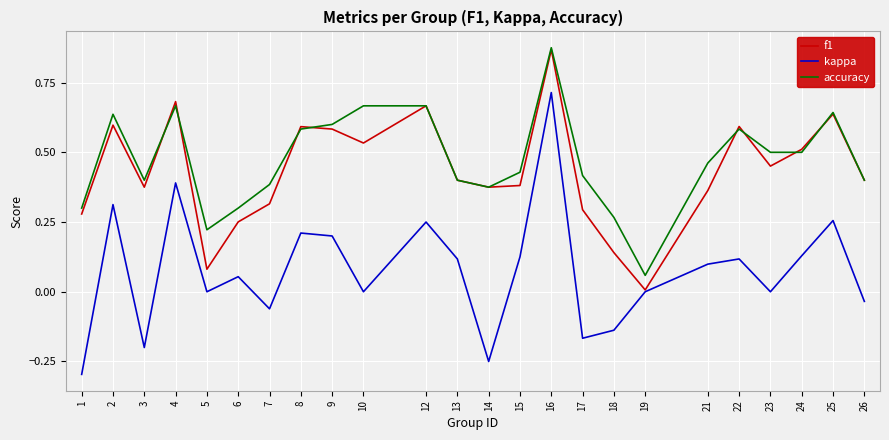

What is the total value across all series at 4?

1.7